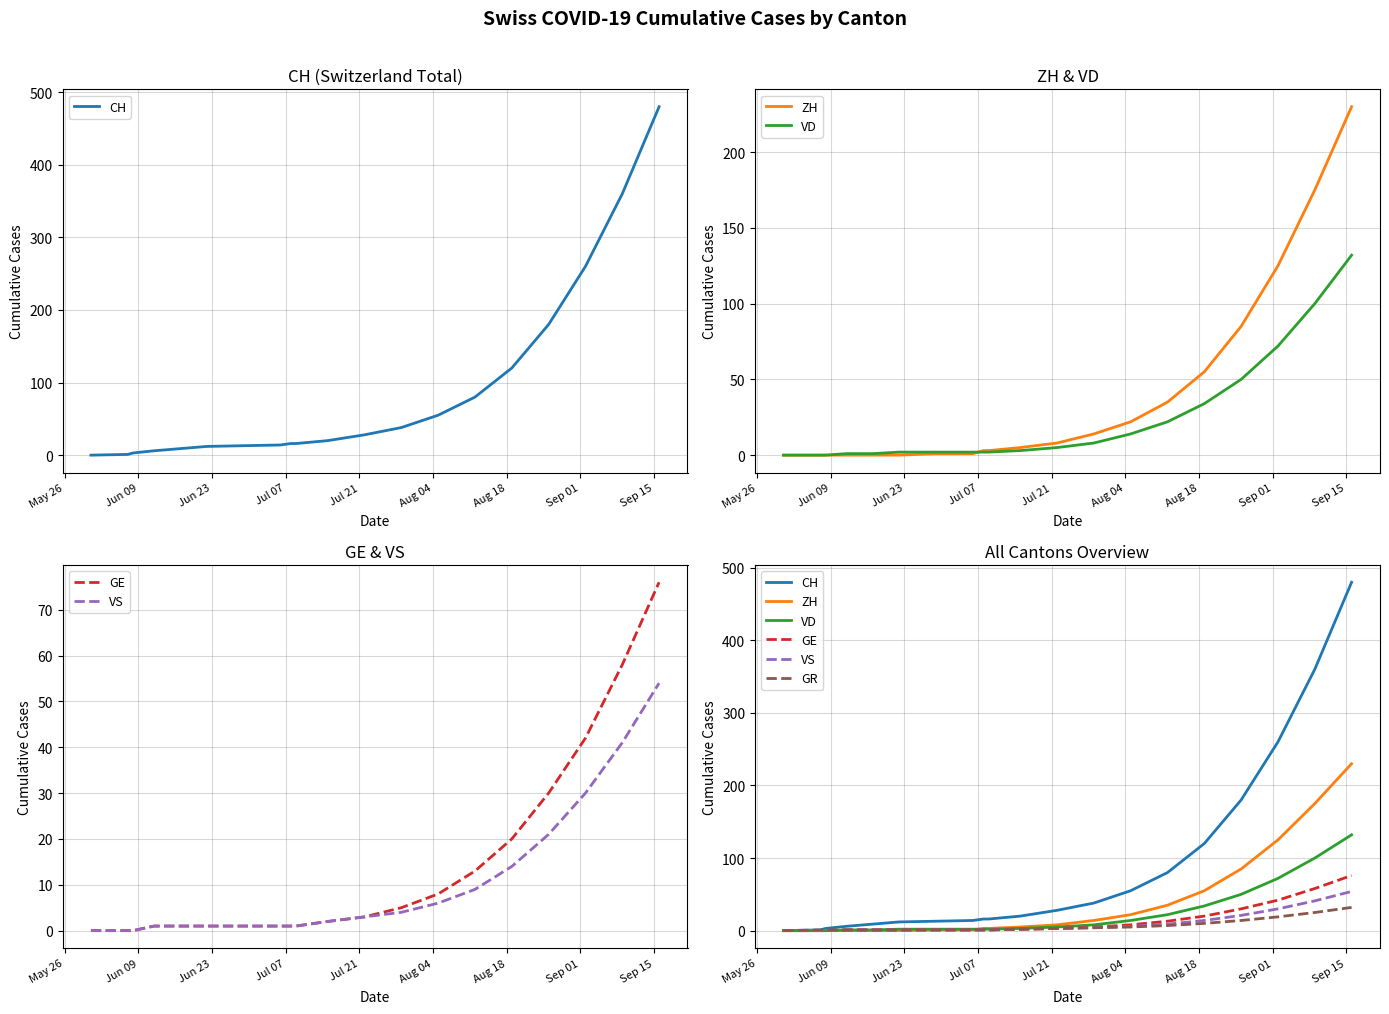

Which series has the largest range (max minus min)?

CH